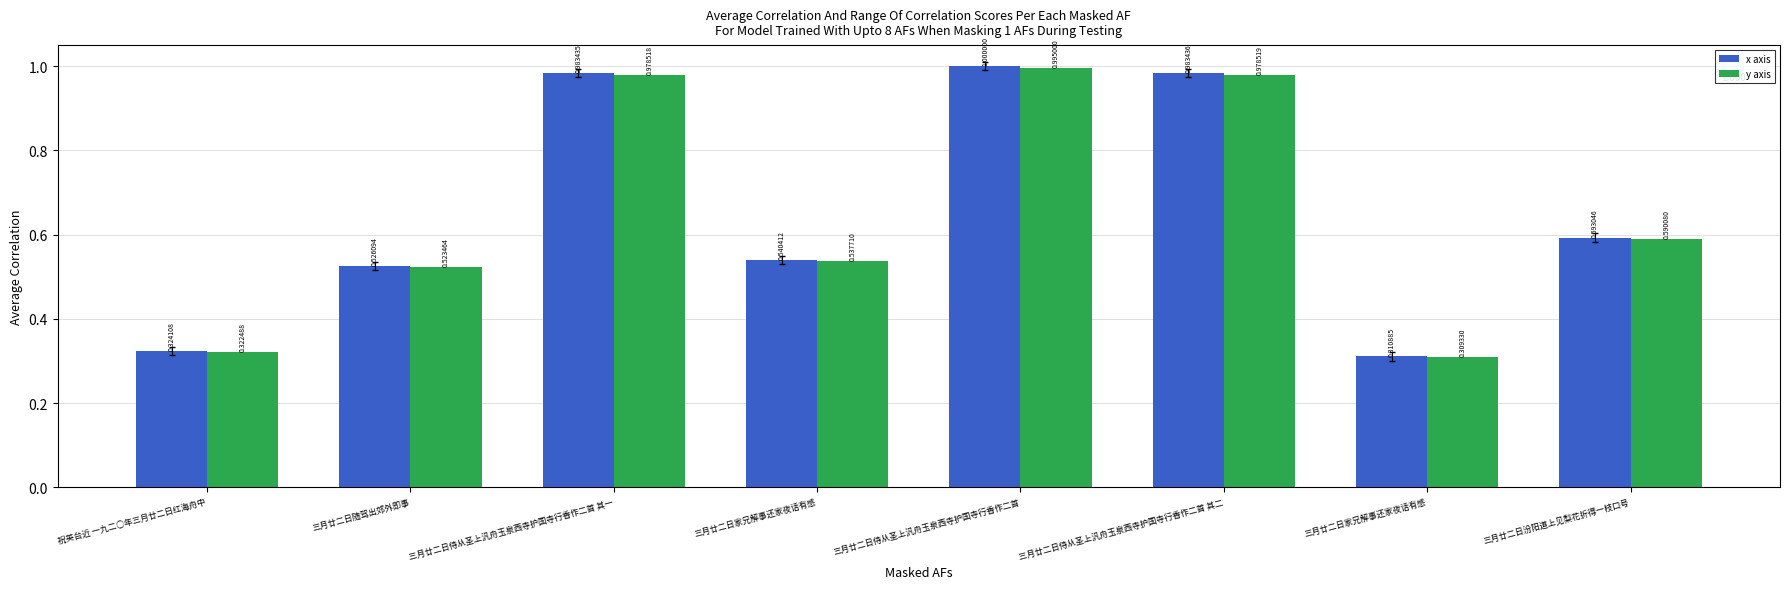

How many distinct data groups are displayed?

2